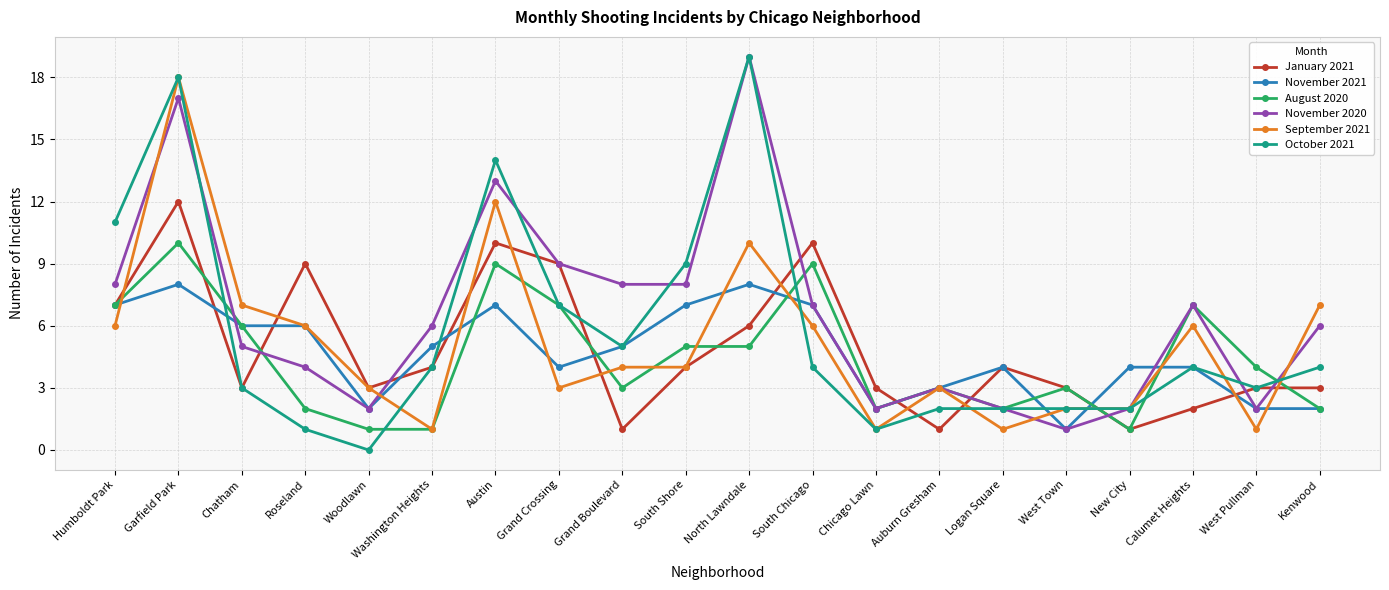

The value of August 2020 at Chicago Lawn is 3. True or false?

False